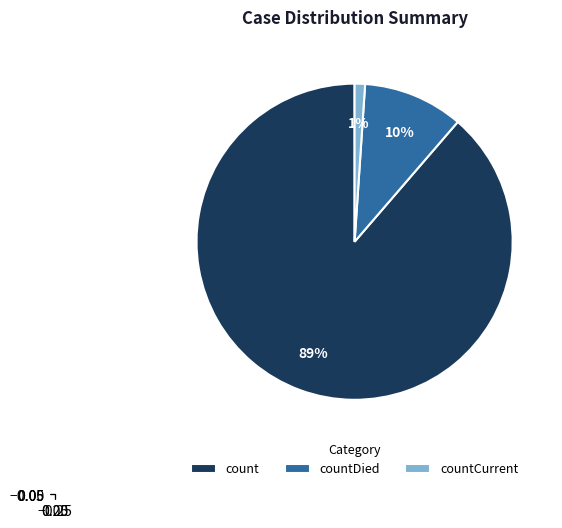

Count the number of slices in the pie.

3